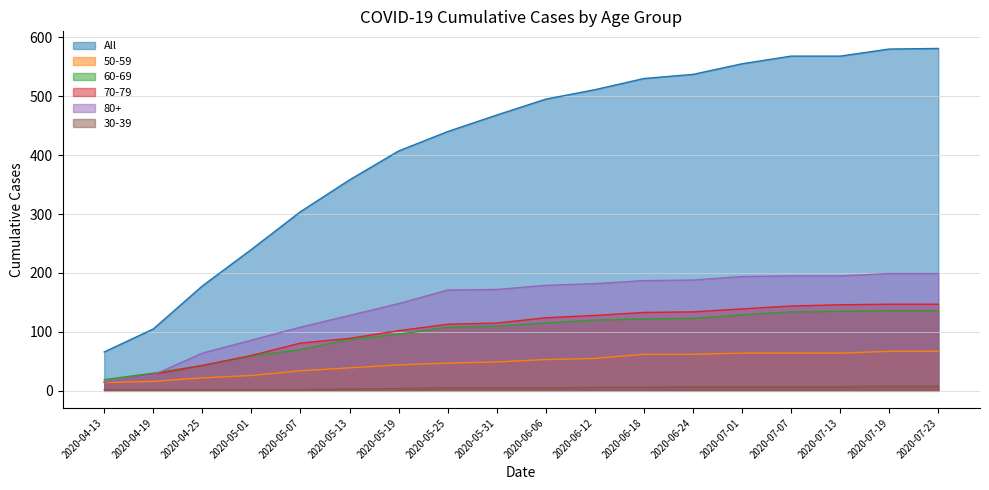

What is the maximum value for 70-79?

147